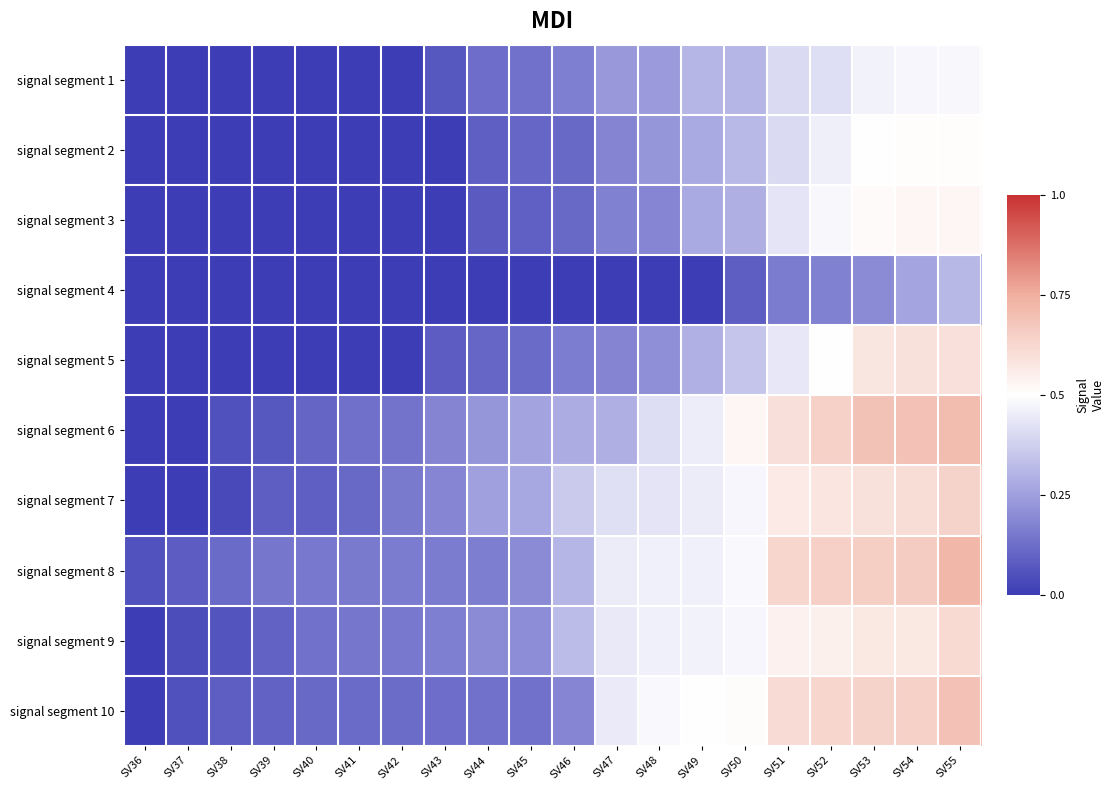

How many categories are shown in the chart?

20